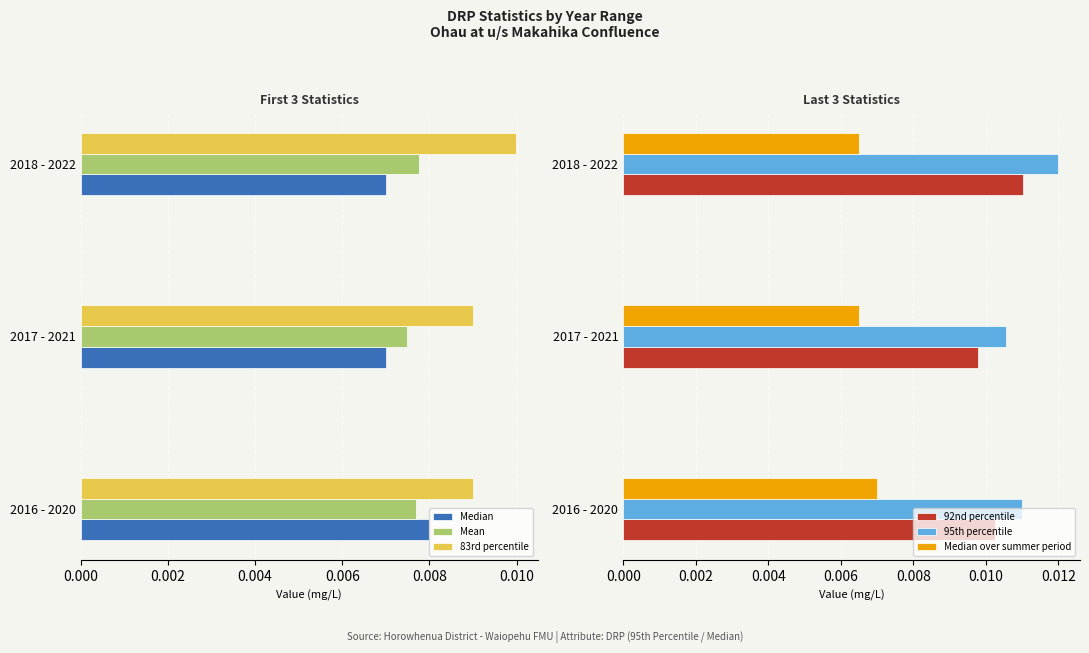

Is the value of Median at 2017 - 2021 greater than the value of 83rd percentile at 2016 - 2020?

No